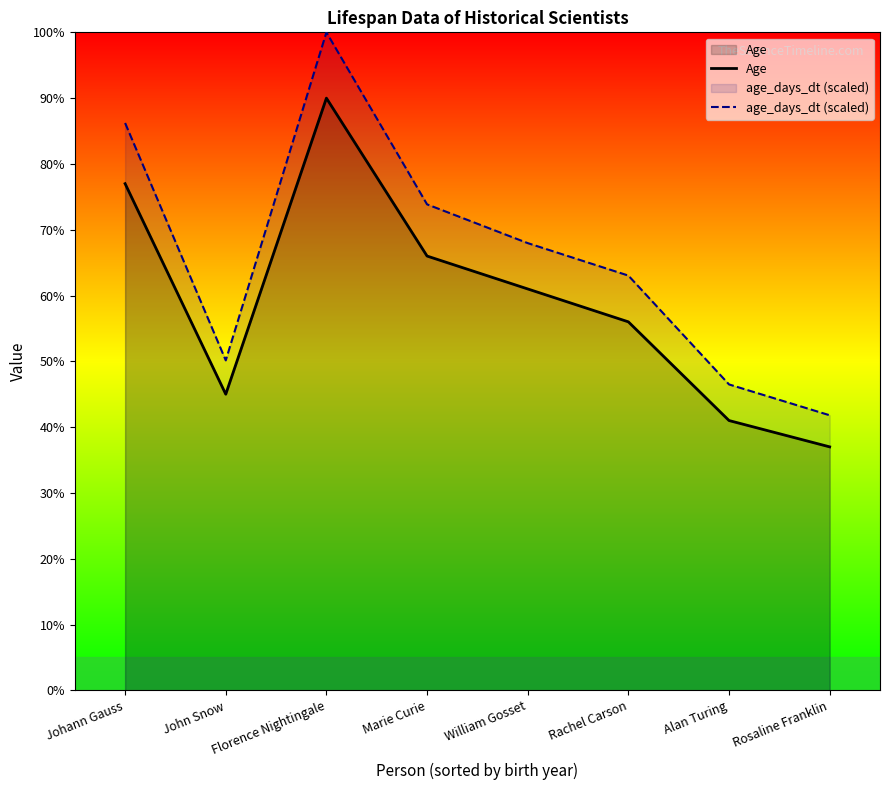

What position from the left is Rosaline Franklin?

8